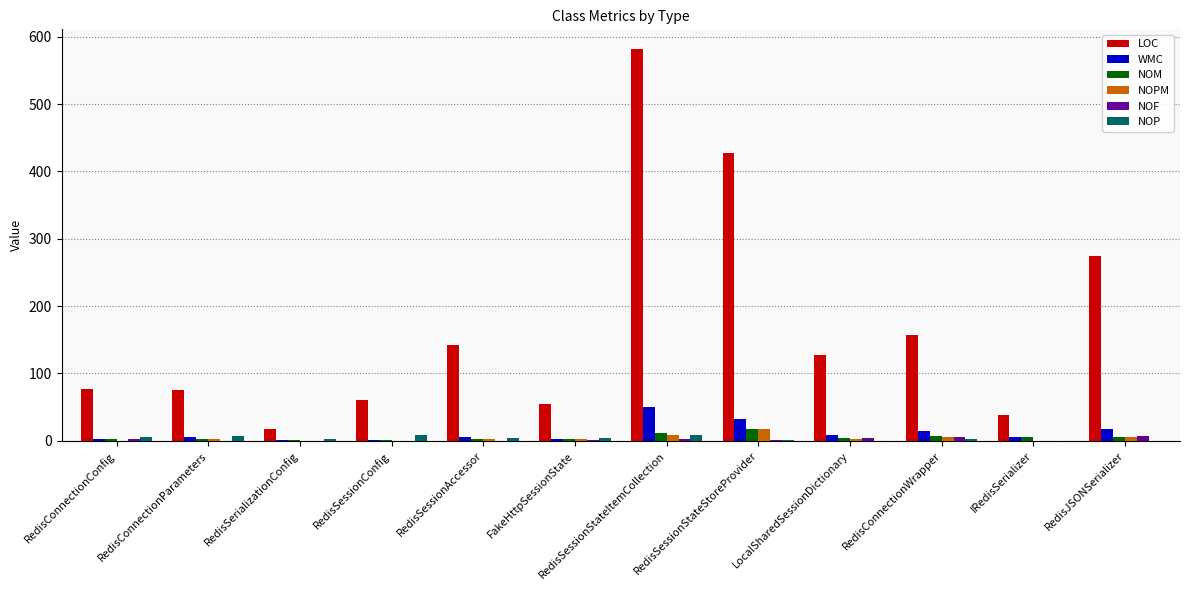

What is the maximum value shown in the chart?

582